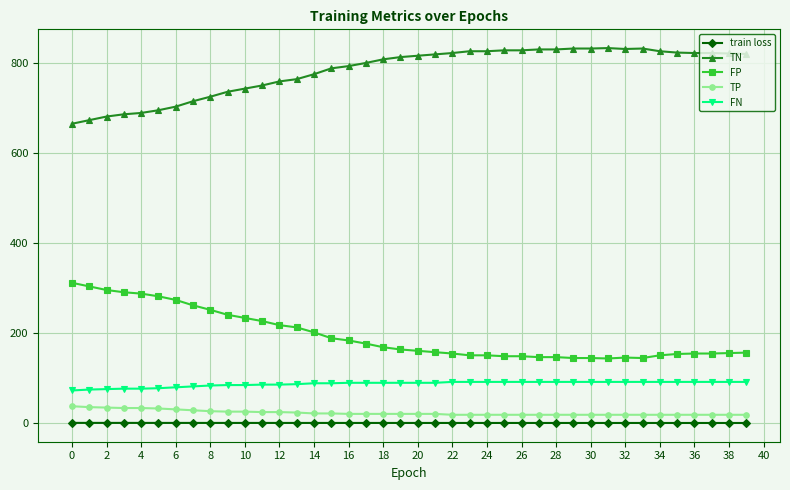

True or false: TN has more than 0 points higher than both neighbors.

True